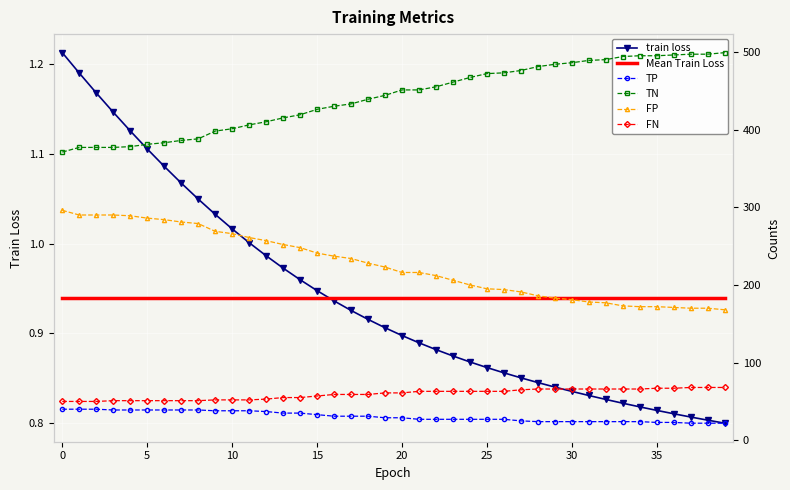

What is the value of the FN point at the 36th from the left?

67.0